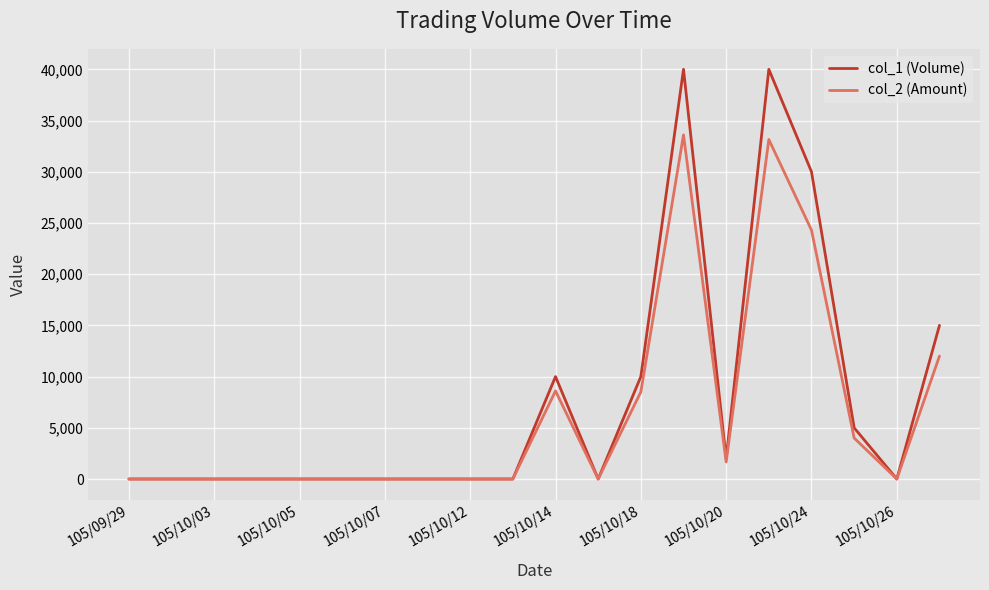

What is the greatest value displayed?

40000